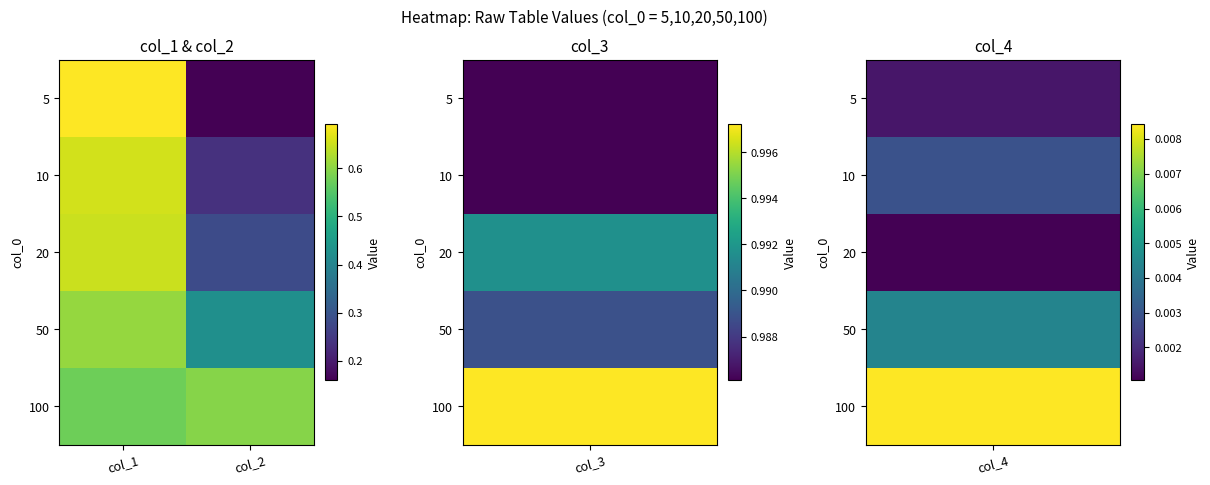

What is the maximum value shown in the chart?

0.7